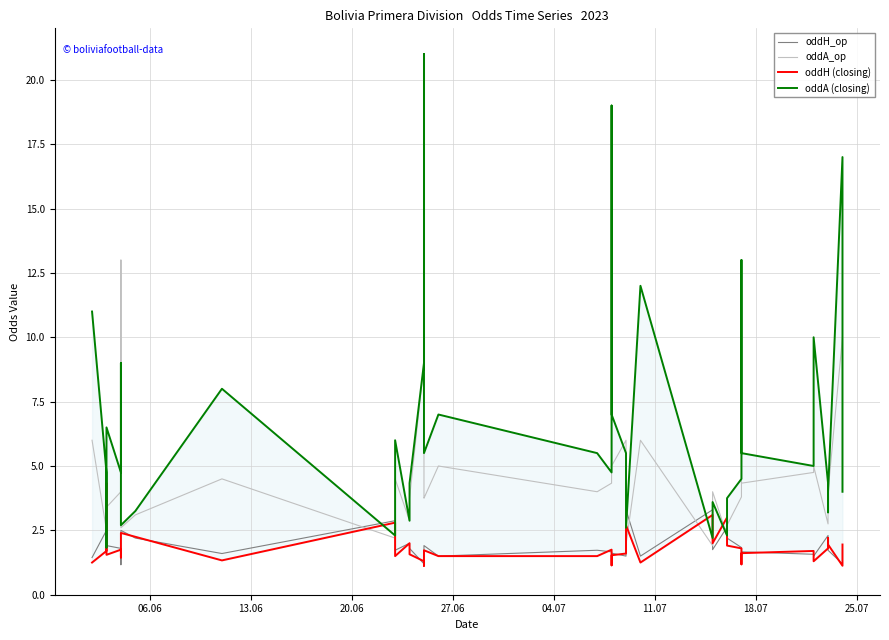

Does the chart have visible grid lines?

Yes